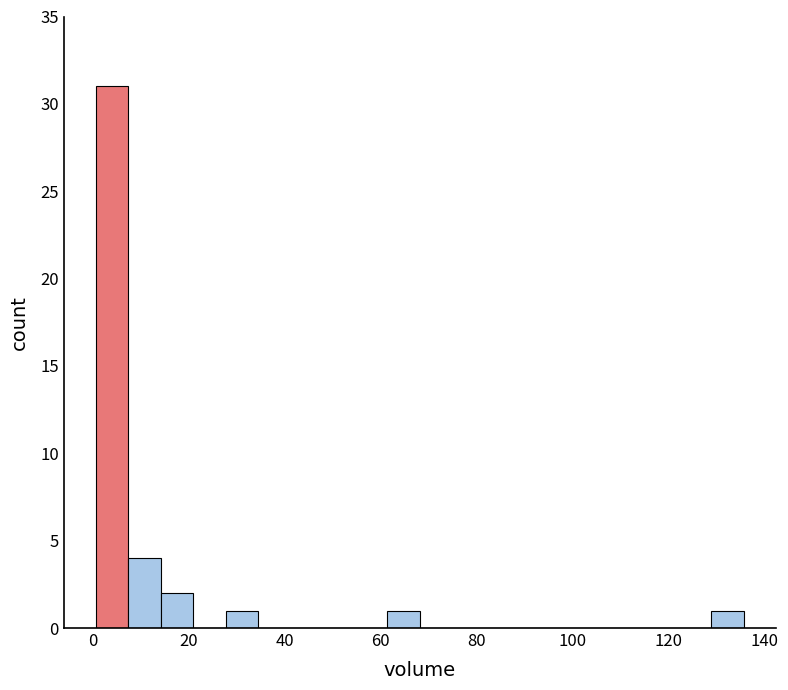

Around what value on the x-axis is the tallest bar? Give the approximate position of its centre, as read against the axis.

4